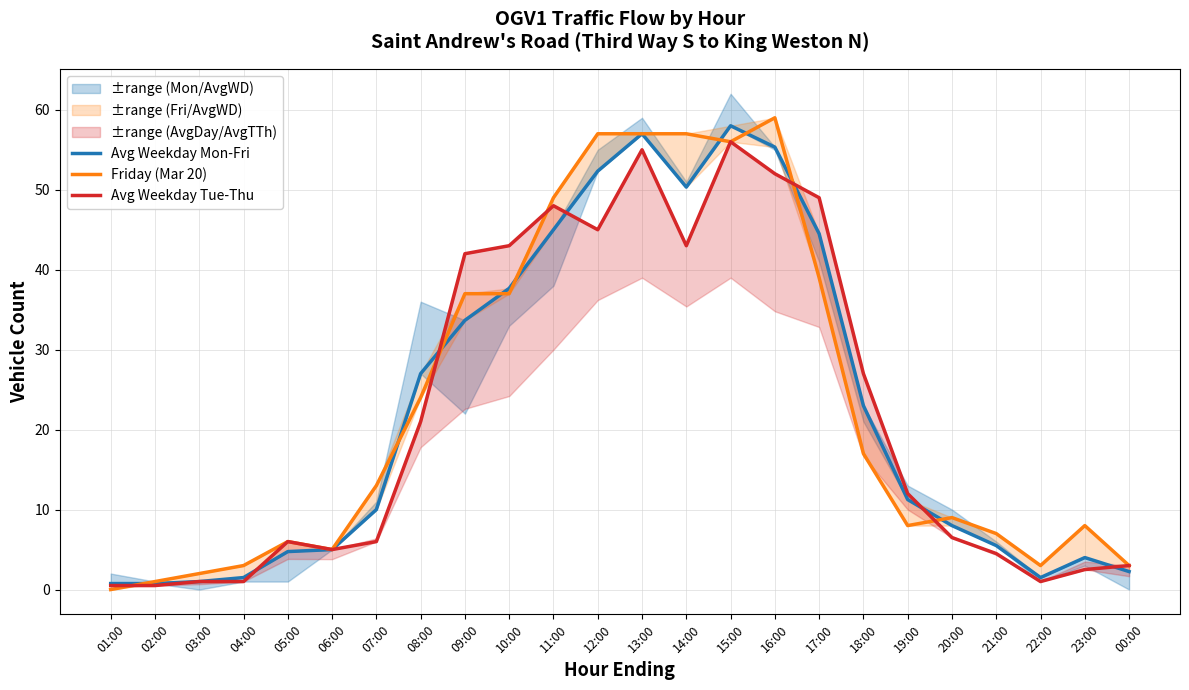

True or false: Friday (Mar 20) and Avg Weekday Tue-Thu intersect in this chart.

True